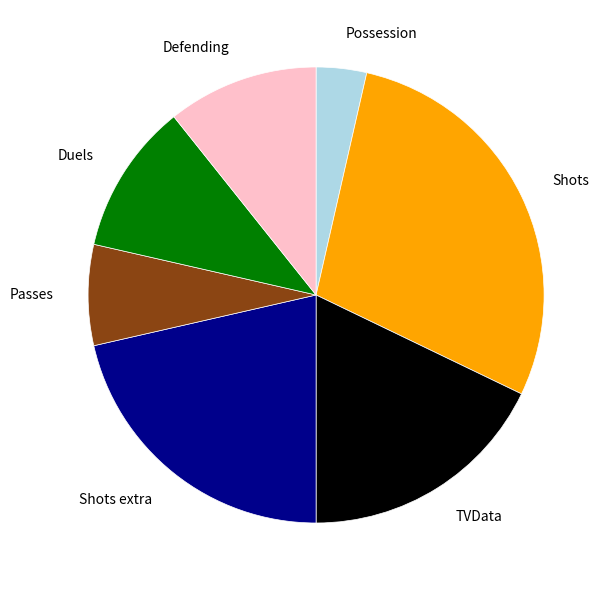

Which slice is the smallest?

Possession